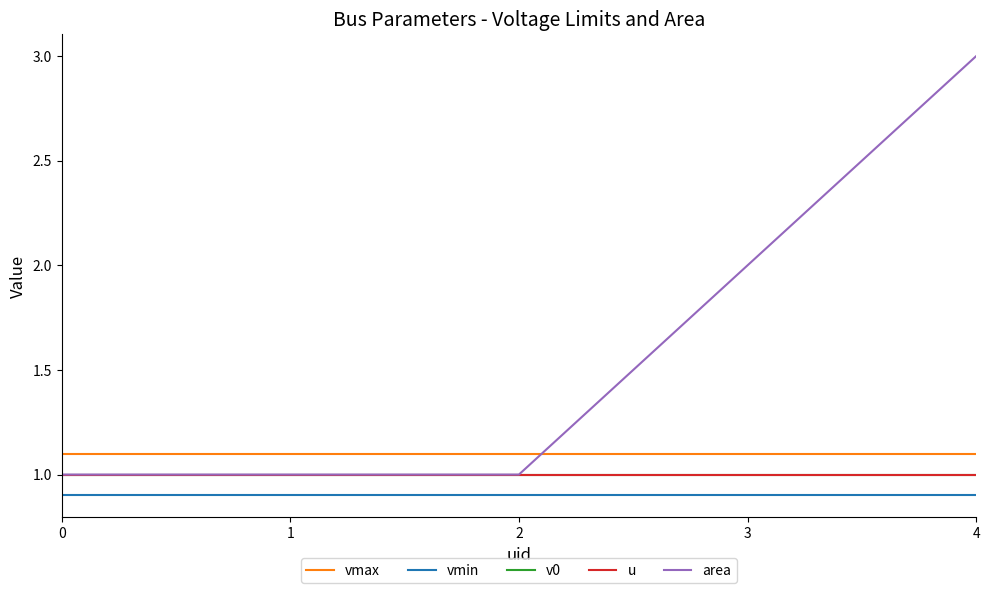

What is the average value of the vmin series?

0.9